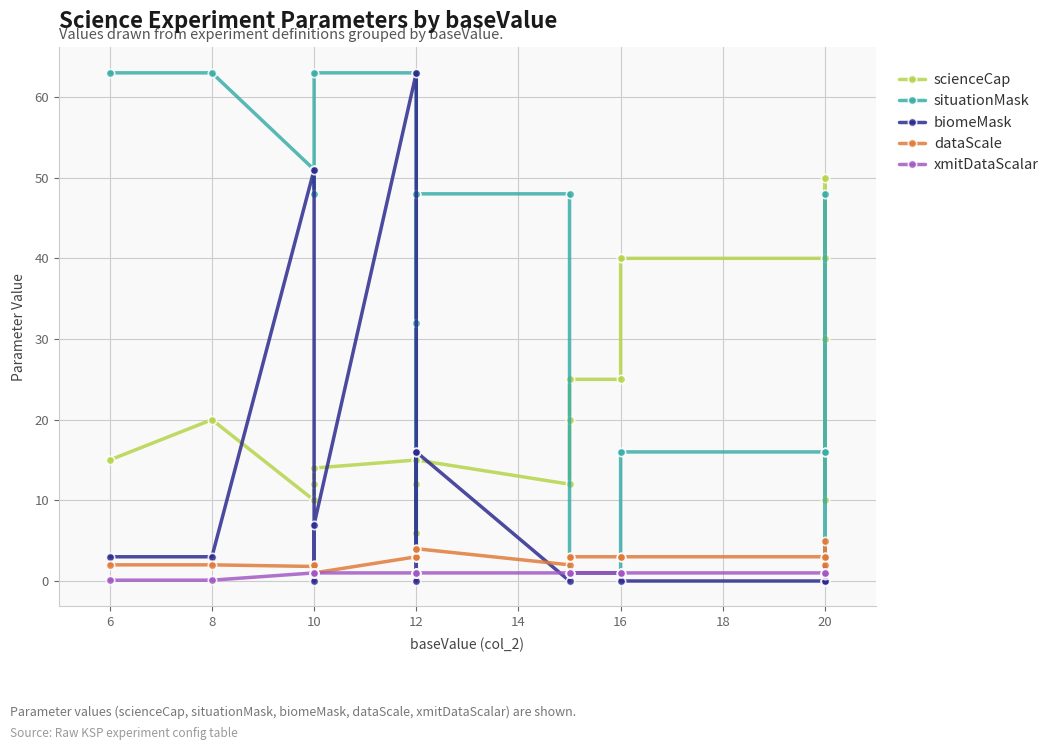

Does the chart display data point markers on the line(s)?

Yes